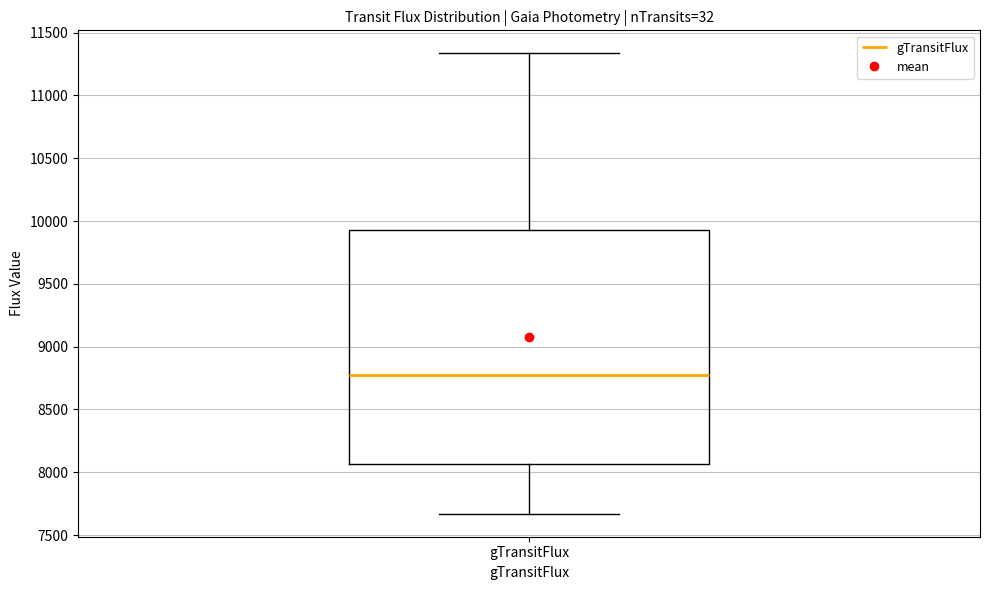

Transcribe this box plot: give where the median line is, the range the box spans, and where the two whiskers end, as read against the y-axis. The values are not printed on the chart, so give them approximately, as read against the axis.

median 8800, box 8050 to 9950, whiskers 7650 to 11350